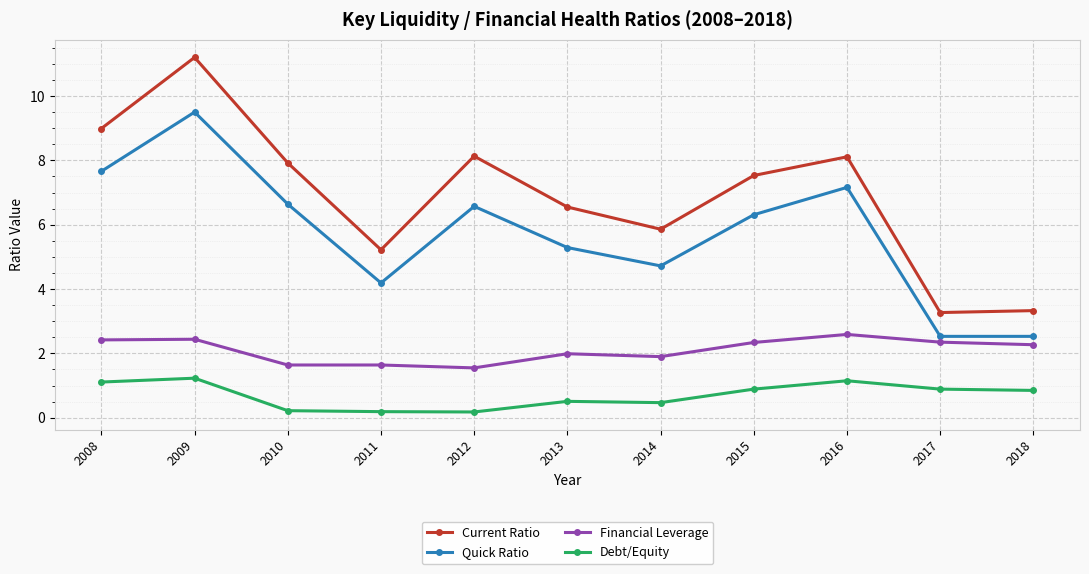

Which label corresponds to the largest value in the chart?

2009